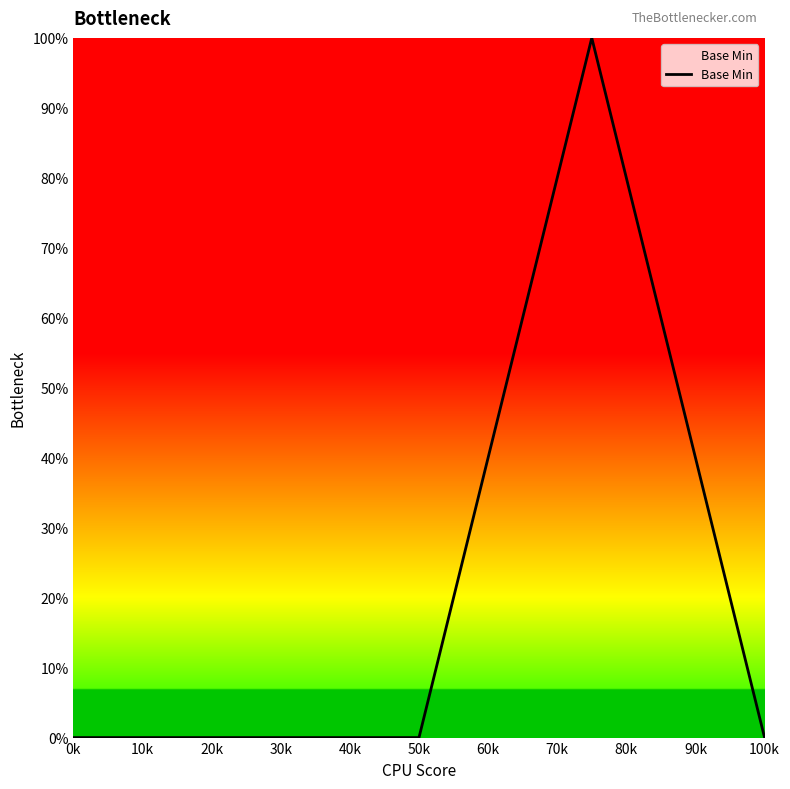

Rank the categories by value from highest to lowest.

30k, 0k, 10k, 20k, 40k